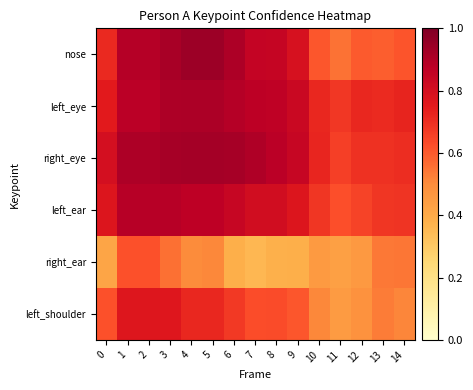

Count the number of data series in this chart.

6